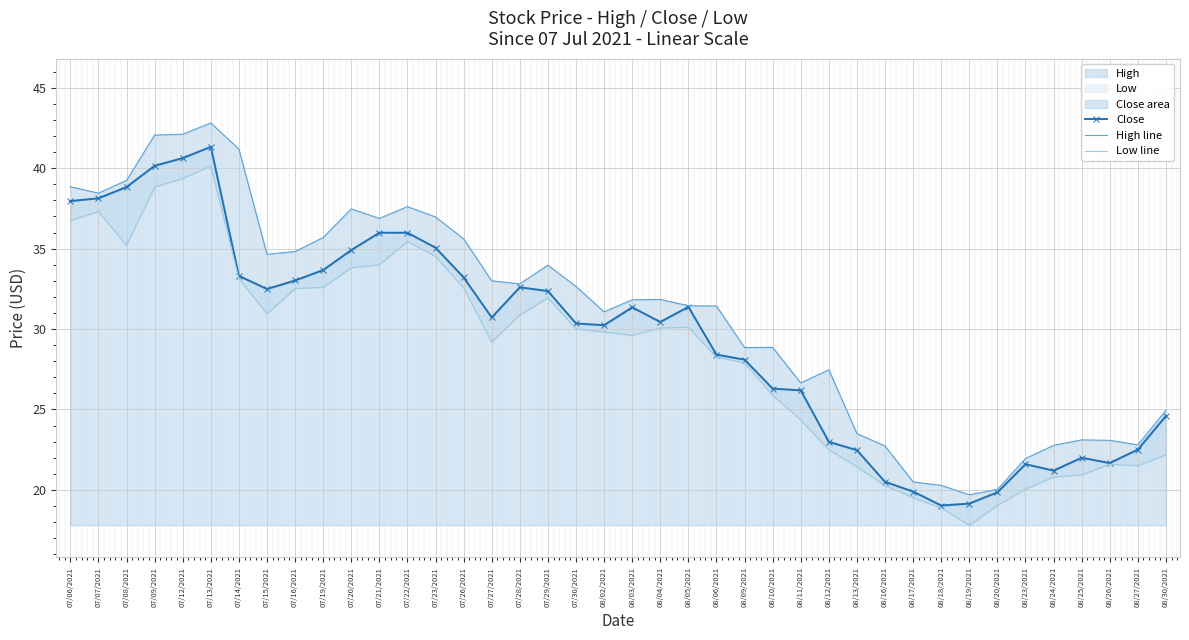

Count the number of categories in the chart.

40